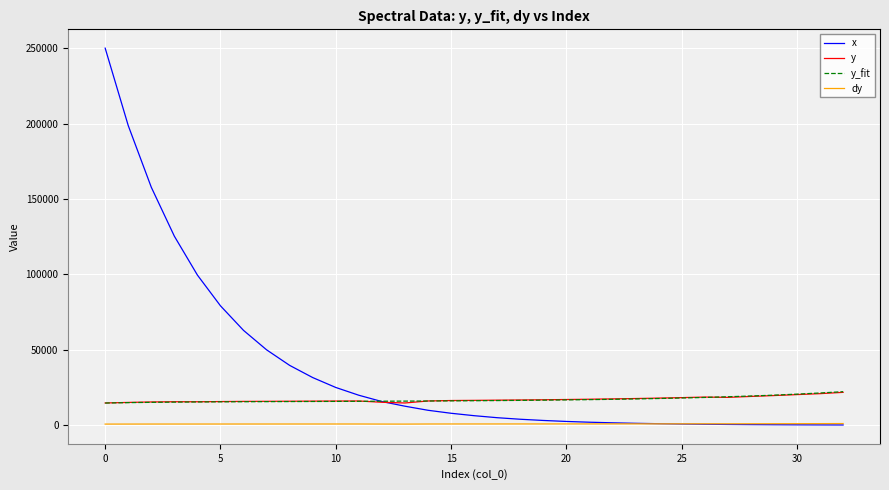

Which series has the largest range (max minus min)?

x